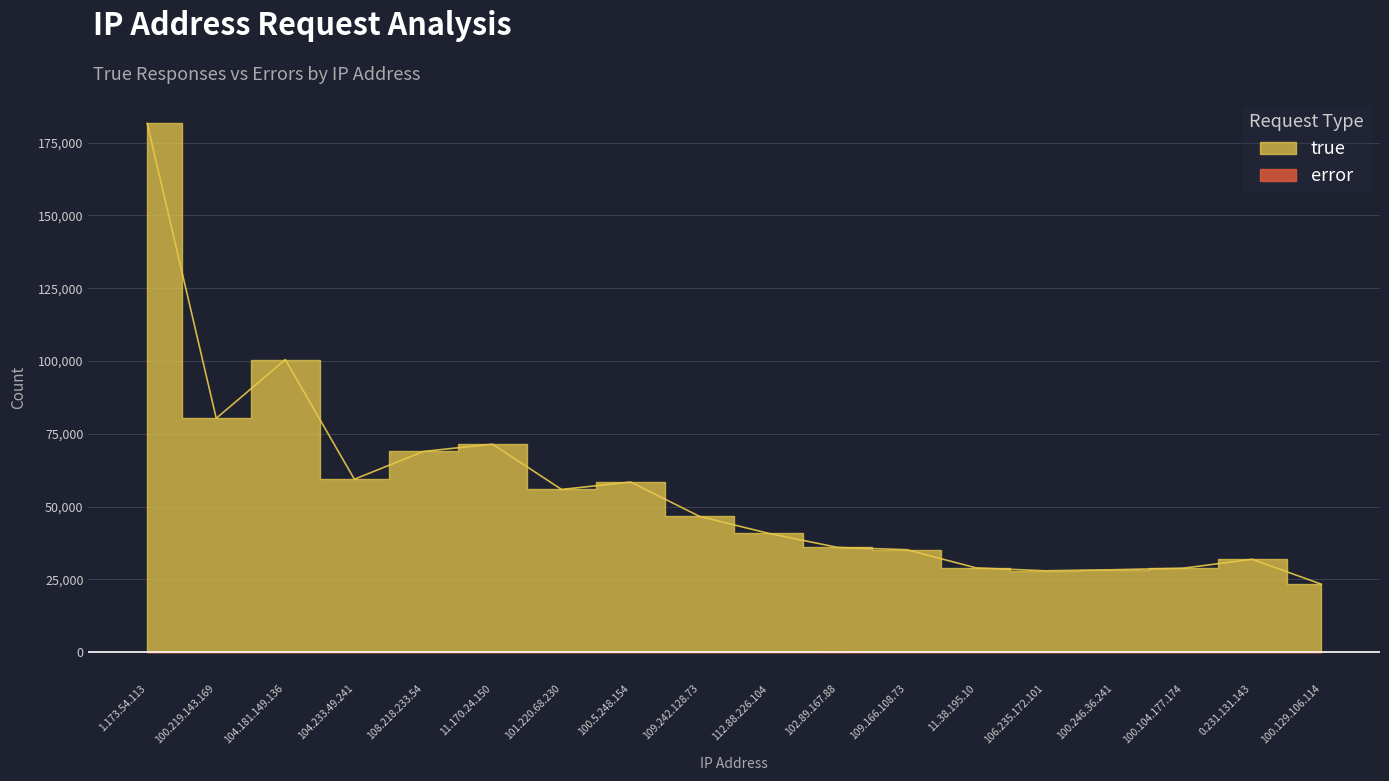

True or false: true and error intersect in this chart.

False